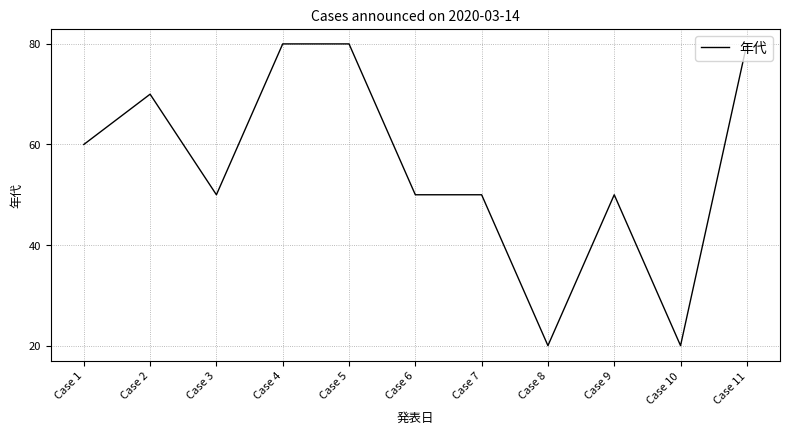

What is the minimum value shown in the chart?

20